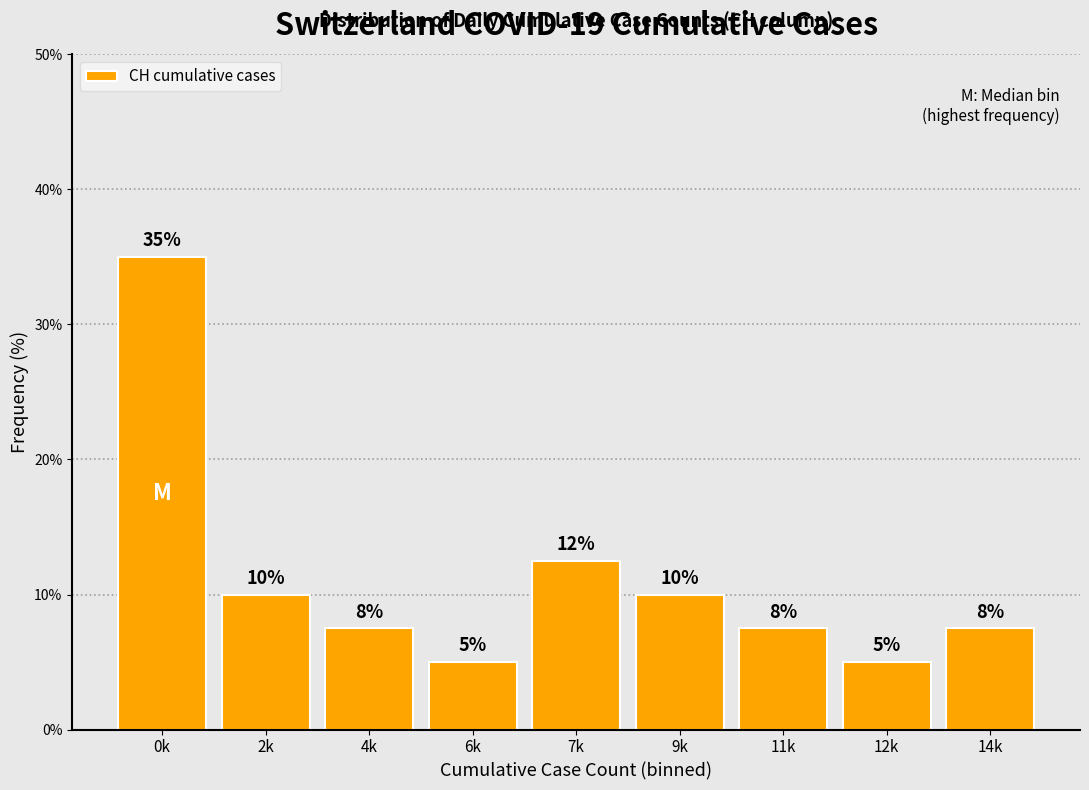

What is the label of the 9th bar from the left?

14k